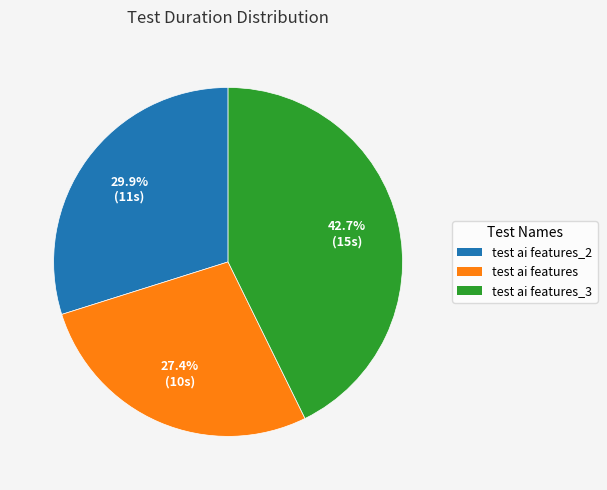

To the nearest percent, what percentage of the pie is test ai features?

27%